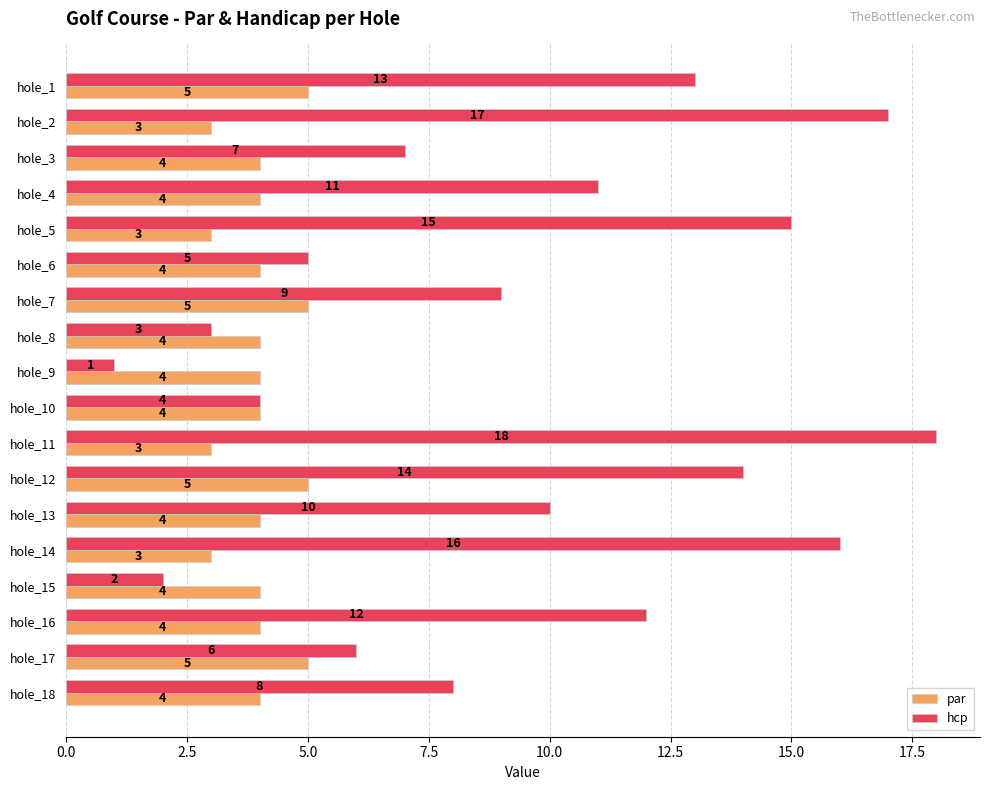

How many series are shown in this chart?

2